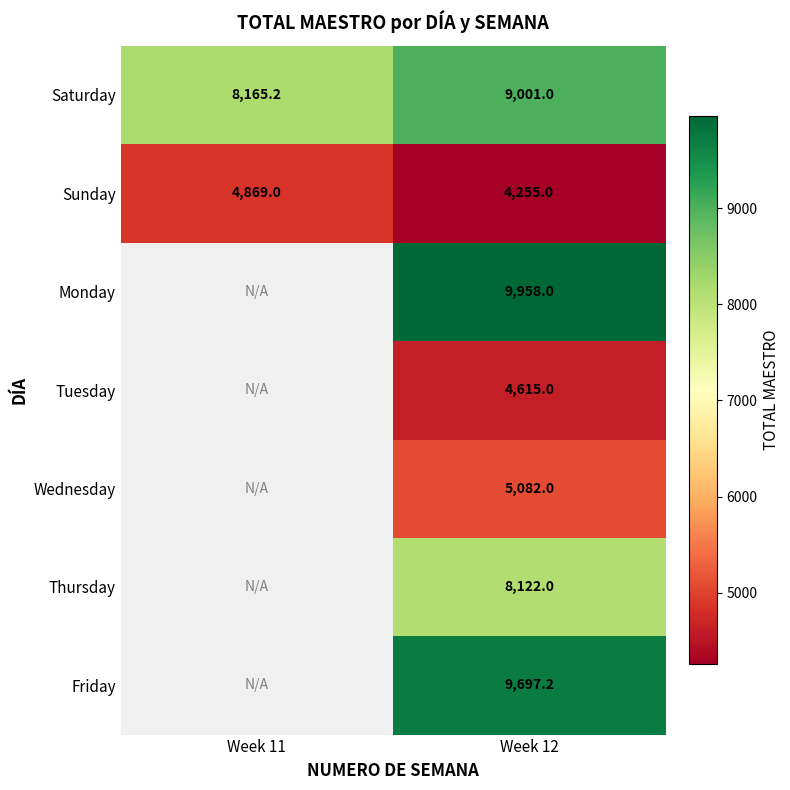

What is the smallest value displayed?

4255.0